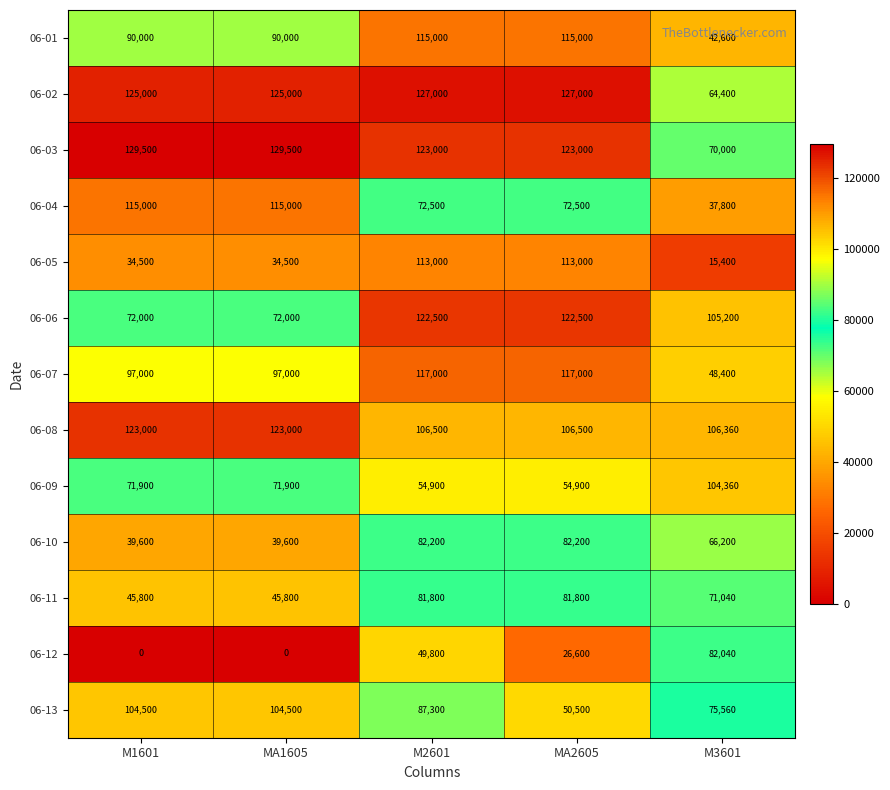

What is the difference between the 06-03 values at M3601 and MA2605?

53000